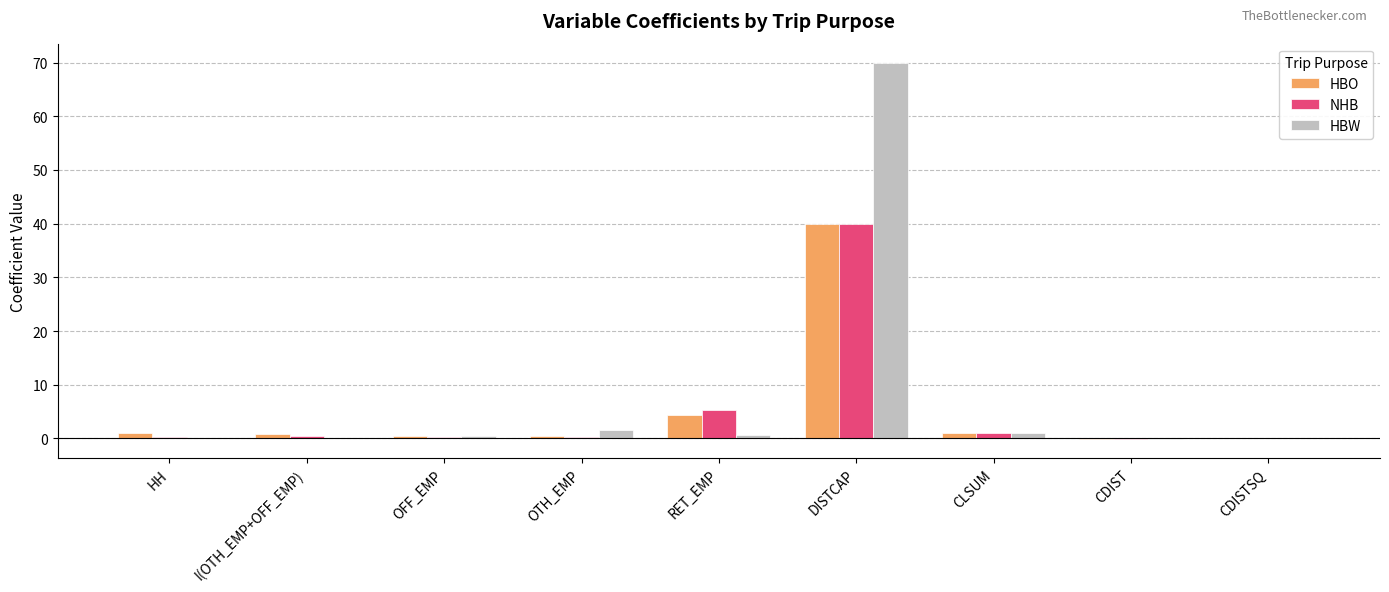

How many series are shown in this chart?

3